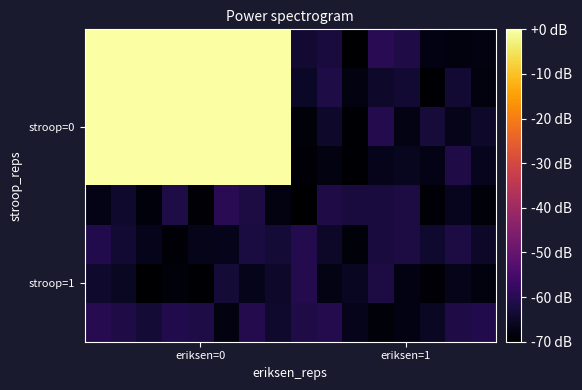

At which category is the sum across all series the highest?

6